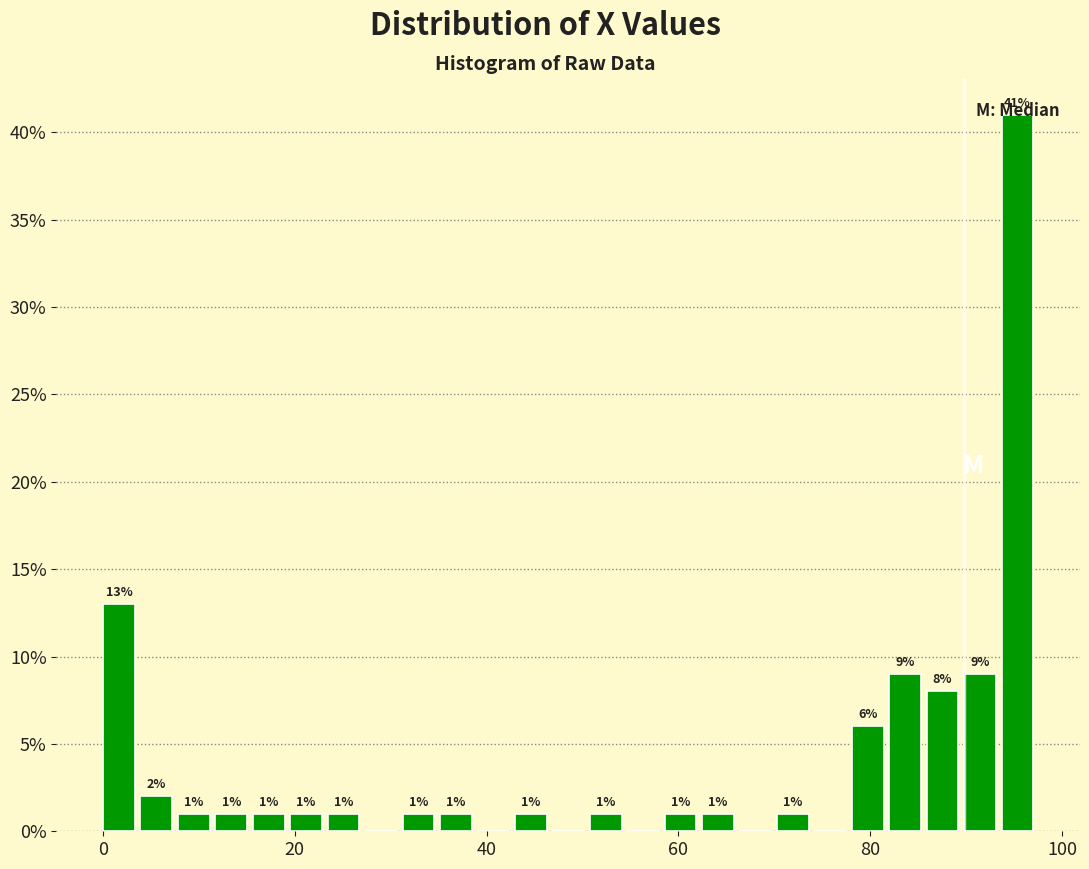

Read against the x-axis, roughly where is the centre of the tallest bar?

96